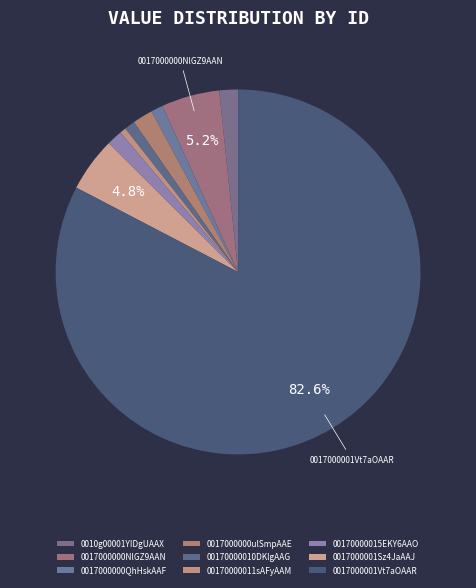

Is it true that 0017000001Vt7aOAAR is 83% of the pie?

True